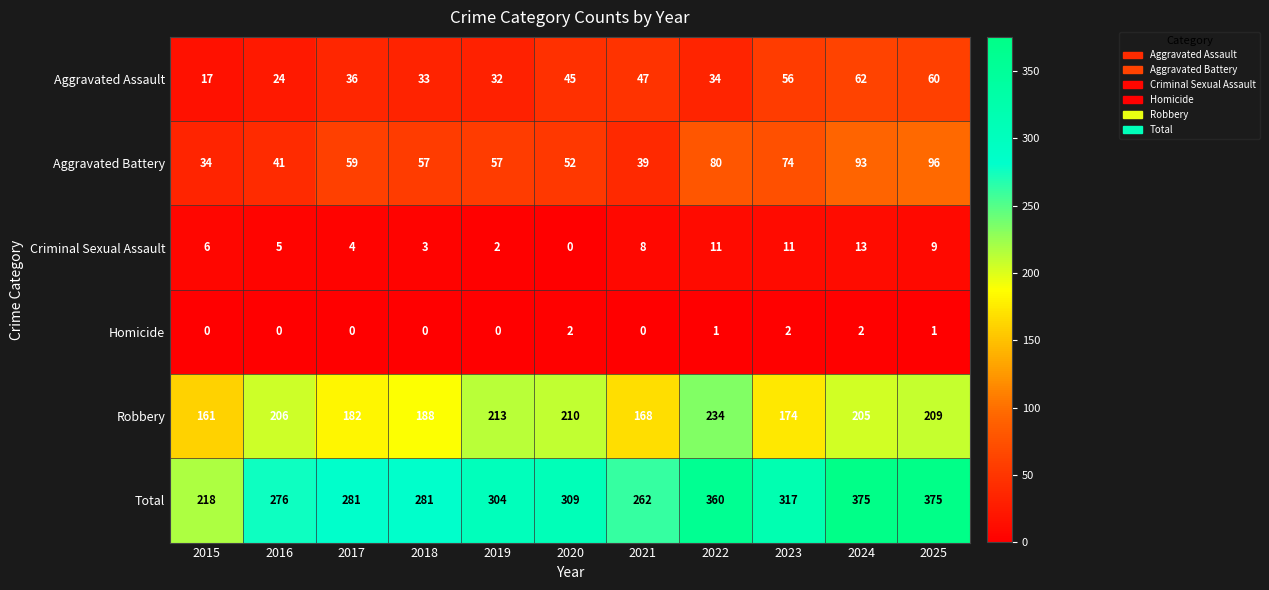

What is the total value across all series at 2024?

750